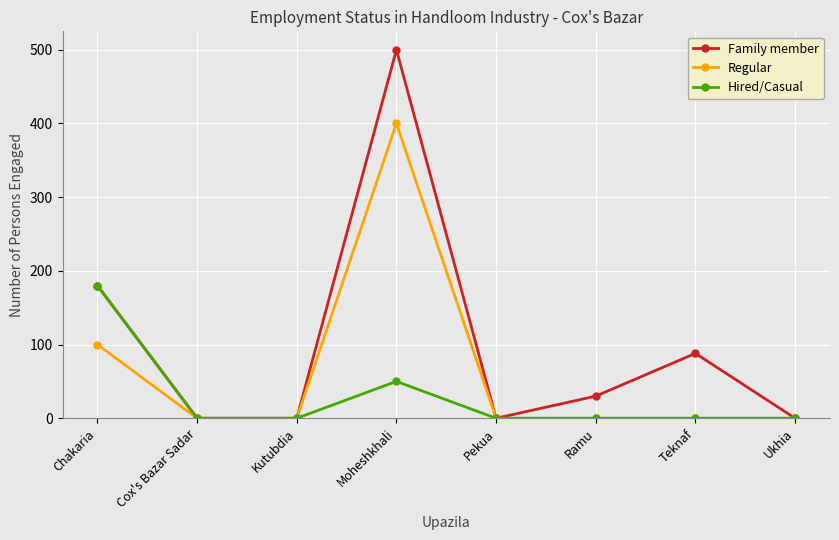

Which series changed the most between Pekua and Ramu?

Family member